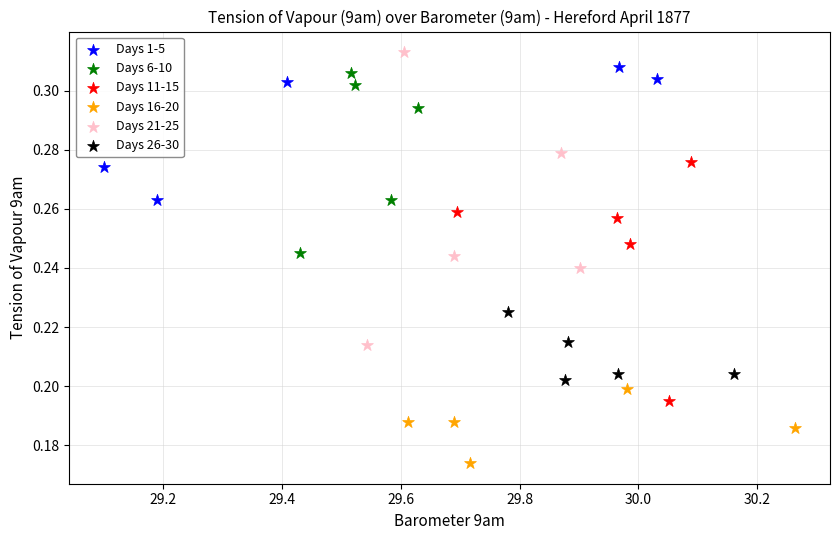

Which series has the widest spread of Y values?

Days 21-25